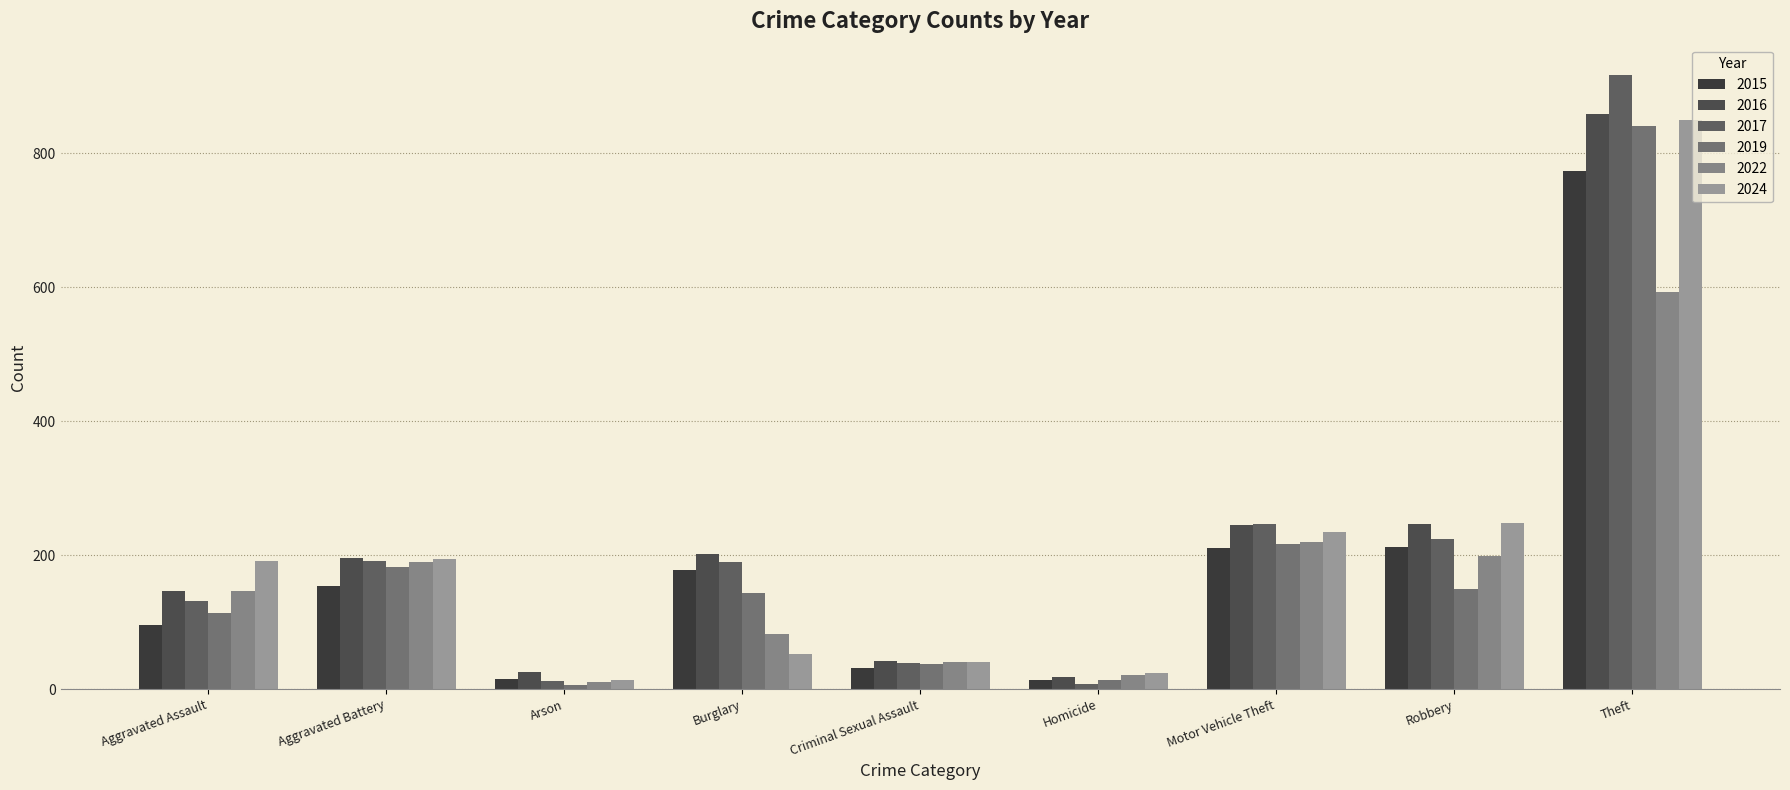

What is the difference between the maximum and minimum values in the 2024 series?

835